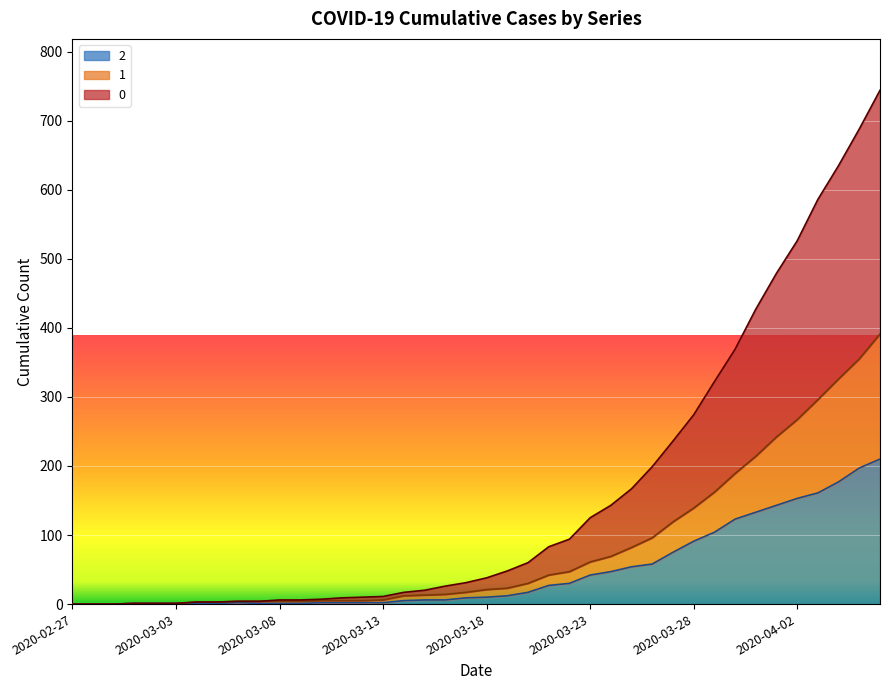

What is the value of the 0 point at the 28th from the left?

167